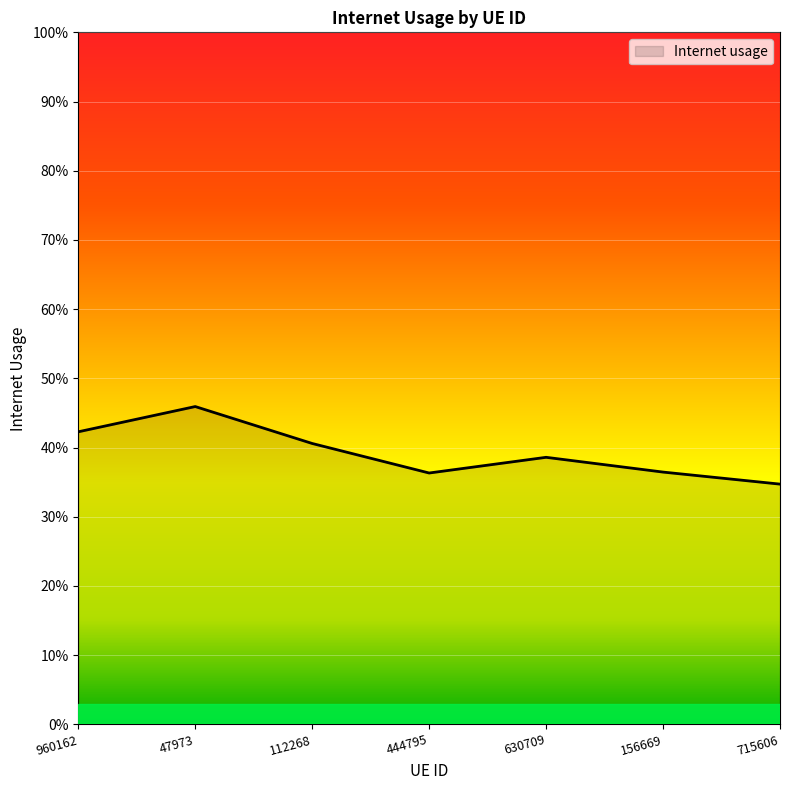

The chart shows a value of 0.5 at 47973. True or false?

True